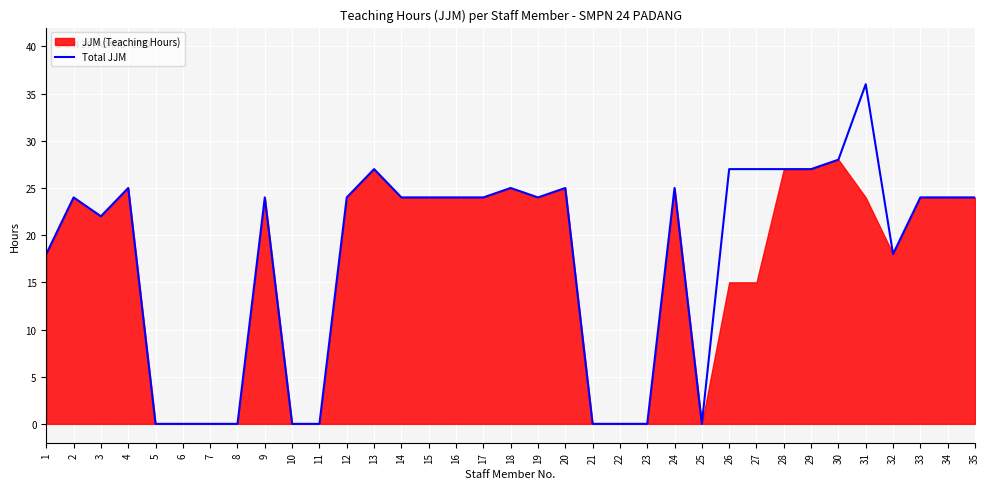

True or false: the data shows 27 at 13.

True